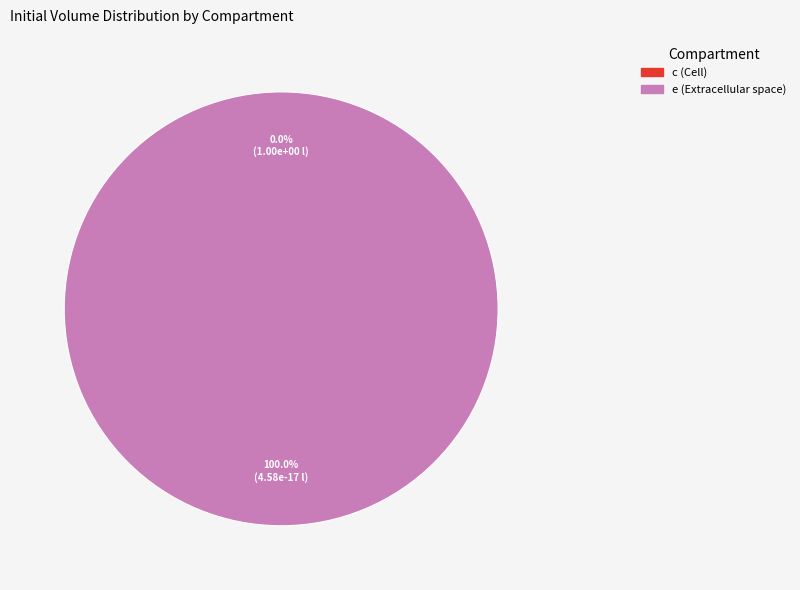

To the nearest percent, what is the difference between the largest and smallest slice percentages?

100%